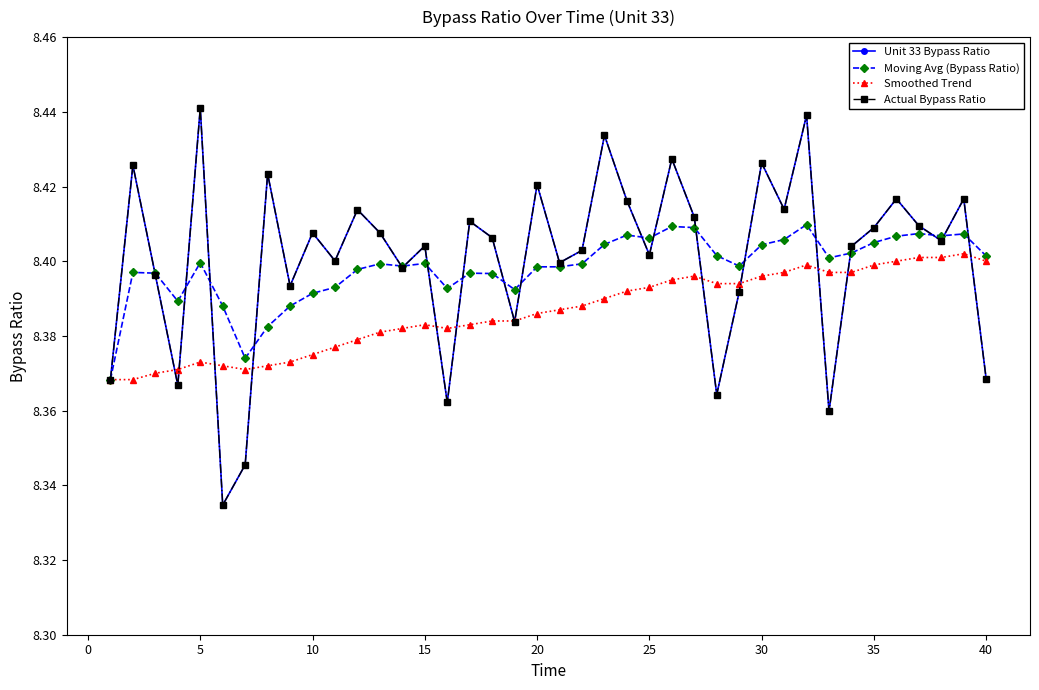

Does the chart have visible grid lines?

No